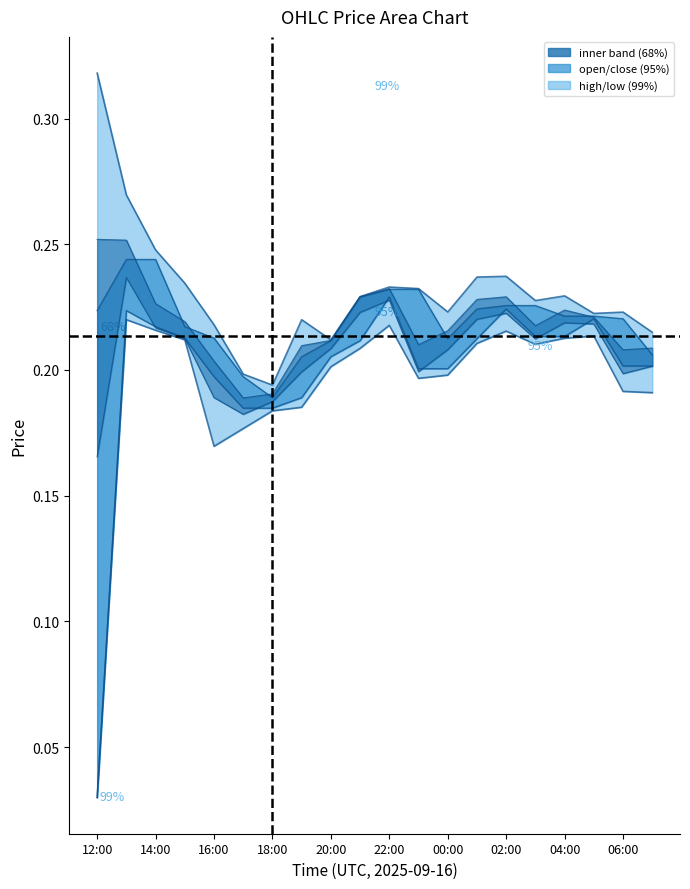

Is it true that low equals 0.1 at 05:00?

False